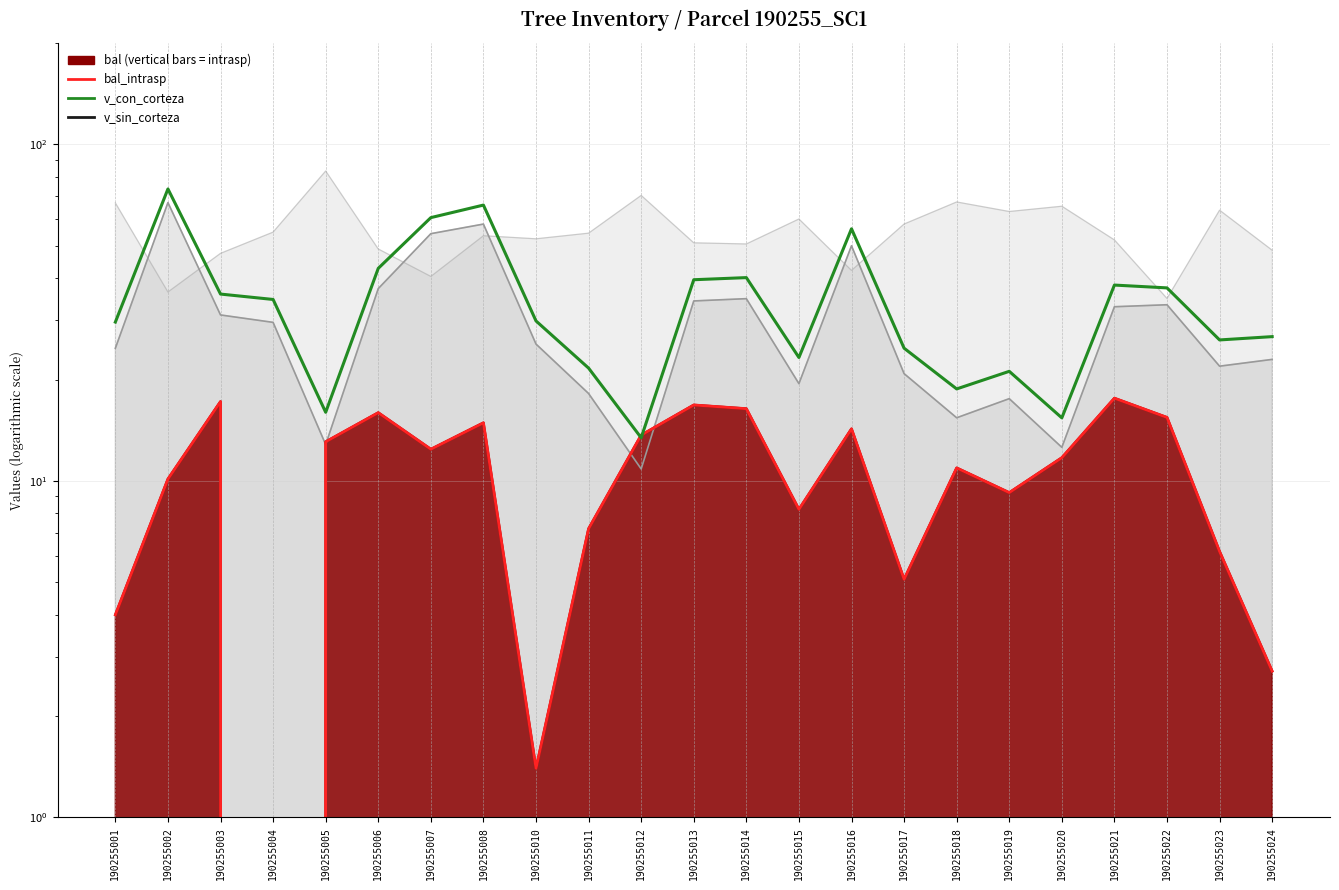

Is the value of v_con_corteza at 190255010 greater than the value of bal_intrasp at 190255020?

Yes